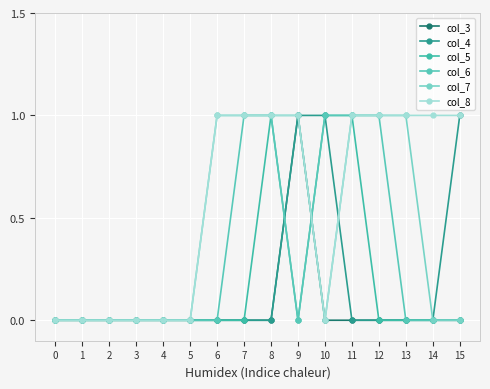

What is the difference between the second highest and minimum values in the col_8 series?

1